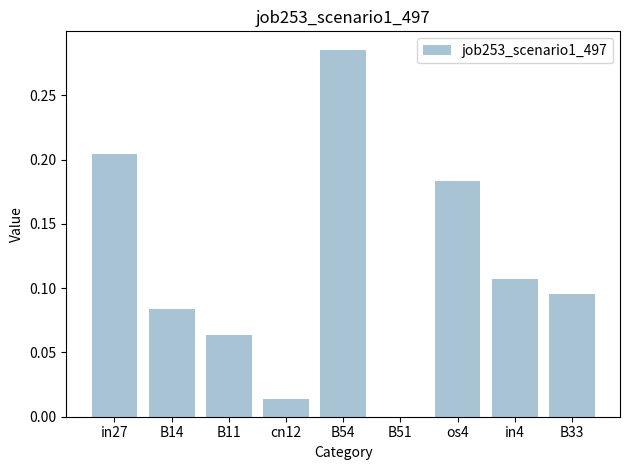

What is the change in value from B11 to os4?

+0.1